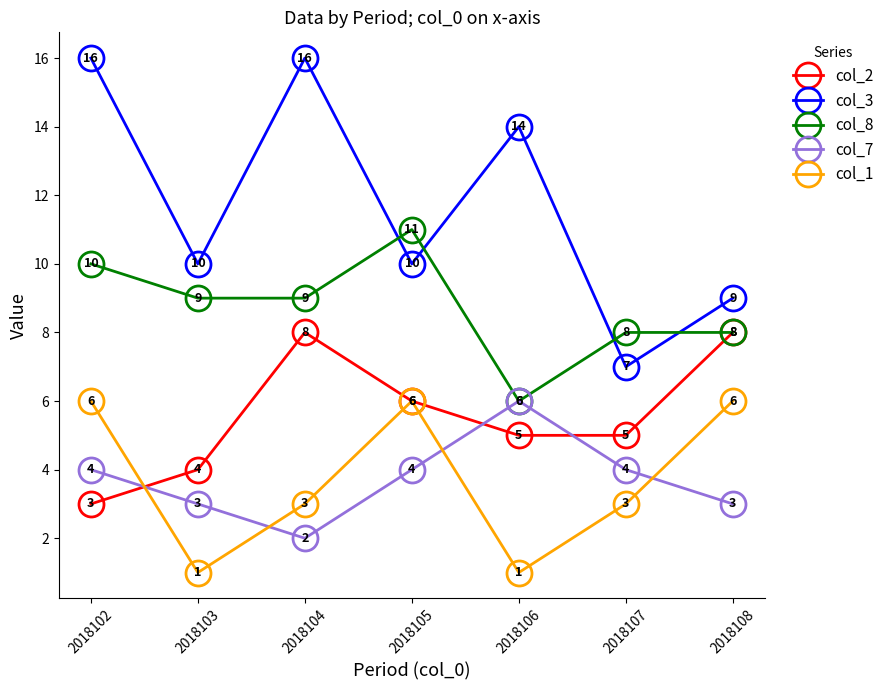

What is the difference between the col_3 values at 2018107 and 2018104?

9